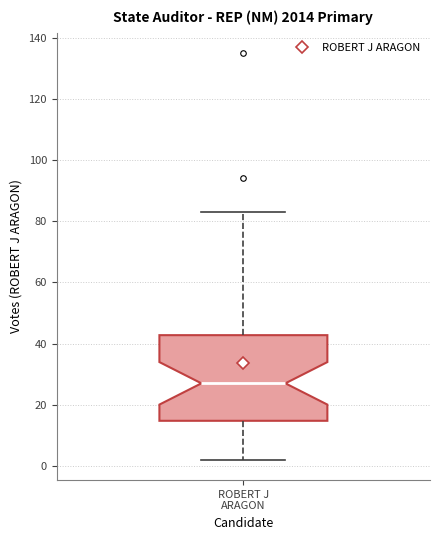

Where does the upper whisker of the box for ROBERT J ARAGON end on the y-axis? The values are not printed on the chart, so give them approximately, as read against the axis.

84